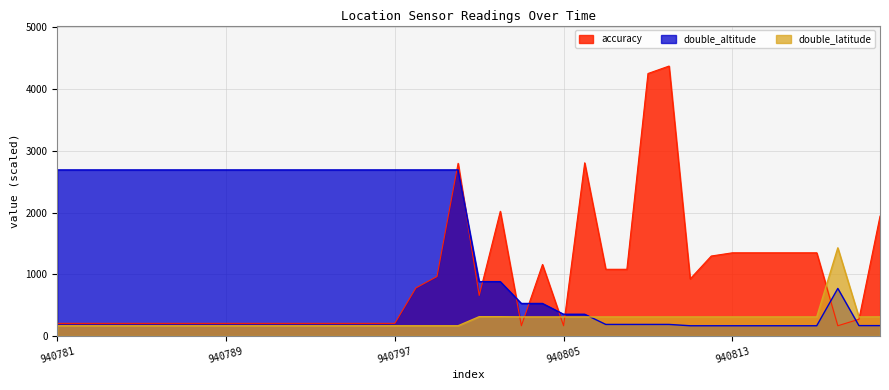

How many intersections are there between double_altitude and double_latitude?

1